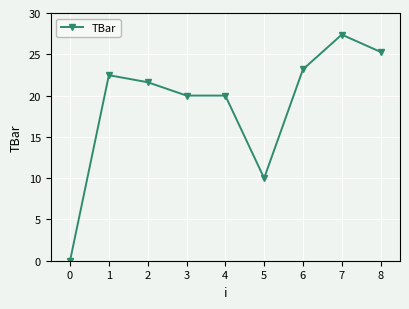

Reading right to left, list all the values displayed in this chart.

8=25.3	7=27.4	6=23.2	5=10.0	4=20.0	3=20.0	2=21.6	1=22.5	0=0.0